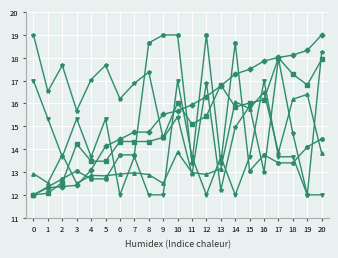

At which category is the sum across all series the highest?

10